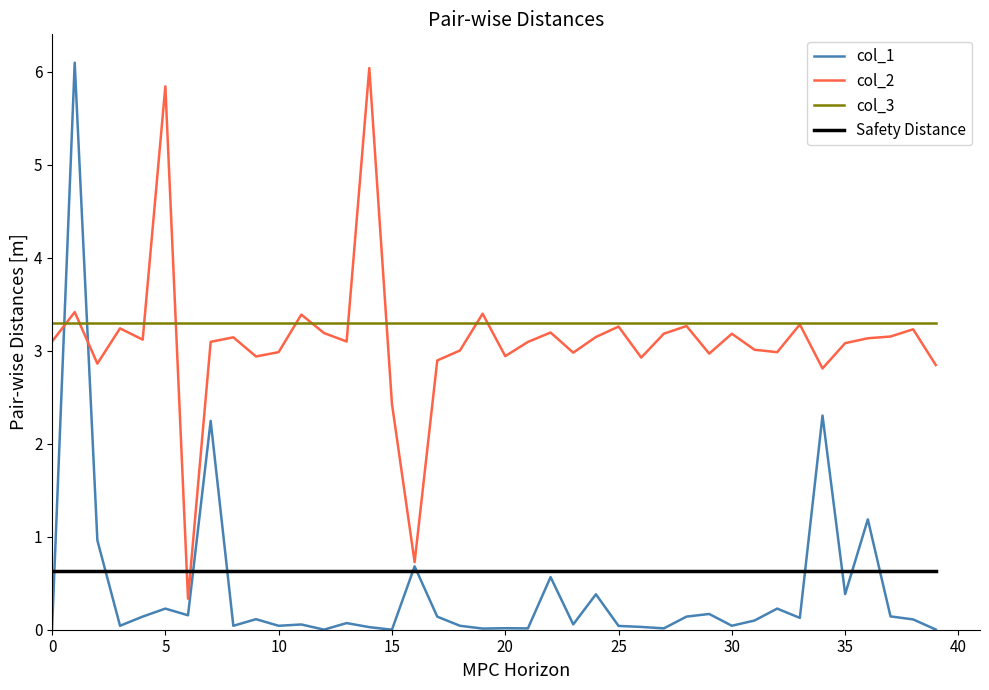

Which series has the widest spread of values?

col_1